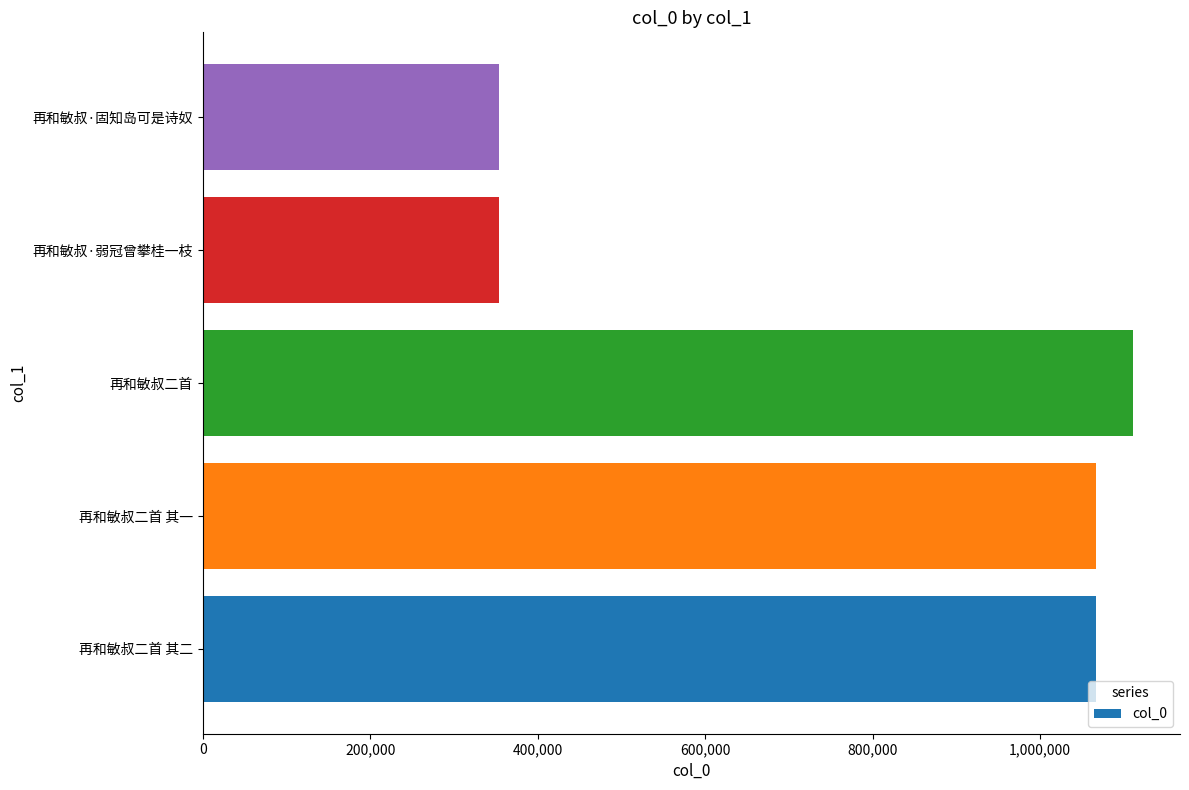

At which label is the value closest to 732523?

再和敏叔二首 其一